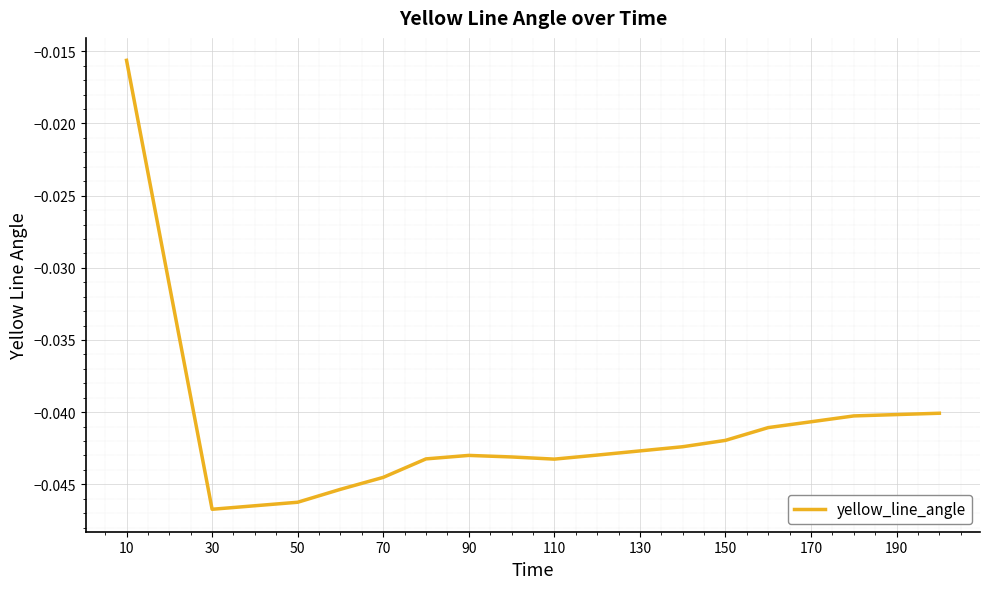

Does the chart have visible grid lines?

Yes